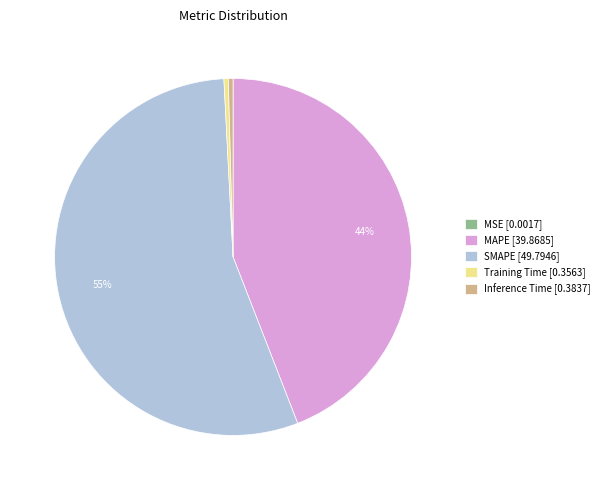

Does any single category account for the majority?

Yes